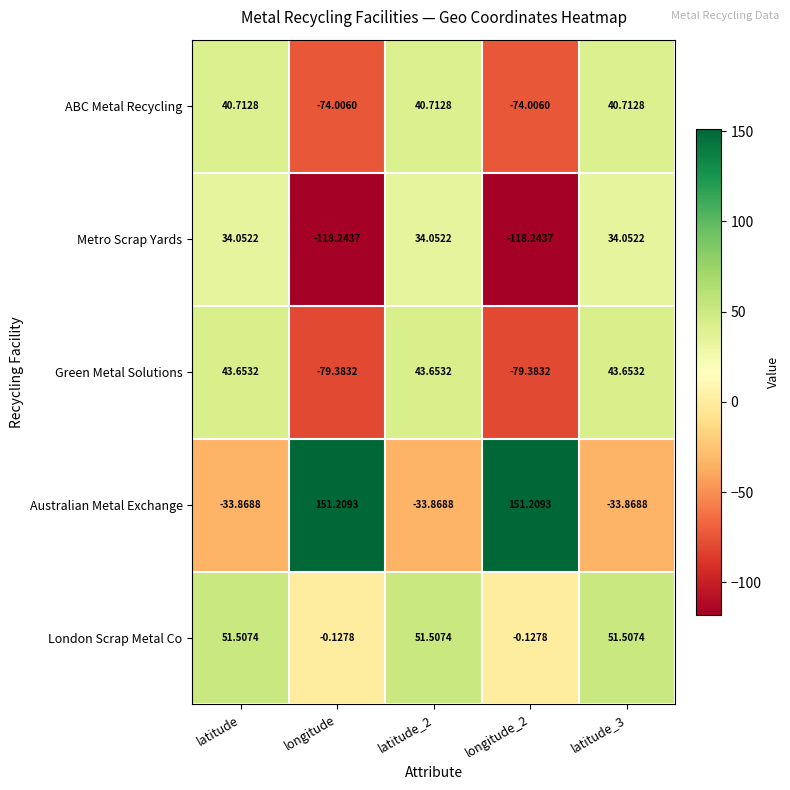

Rank the series at latitude_2 from highest to lowest value.

London Scrap Metal Co, Green Metal Solutions, ABC Metal Recycling, Metro Scrap Yards, Australian Metal Exchange